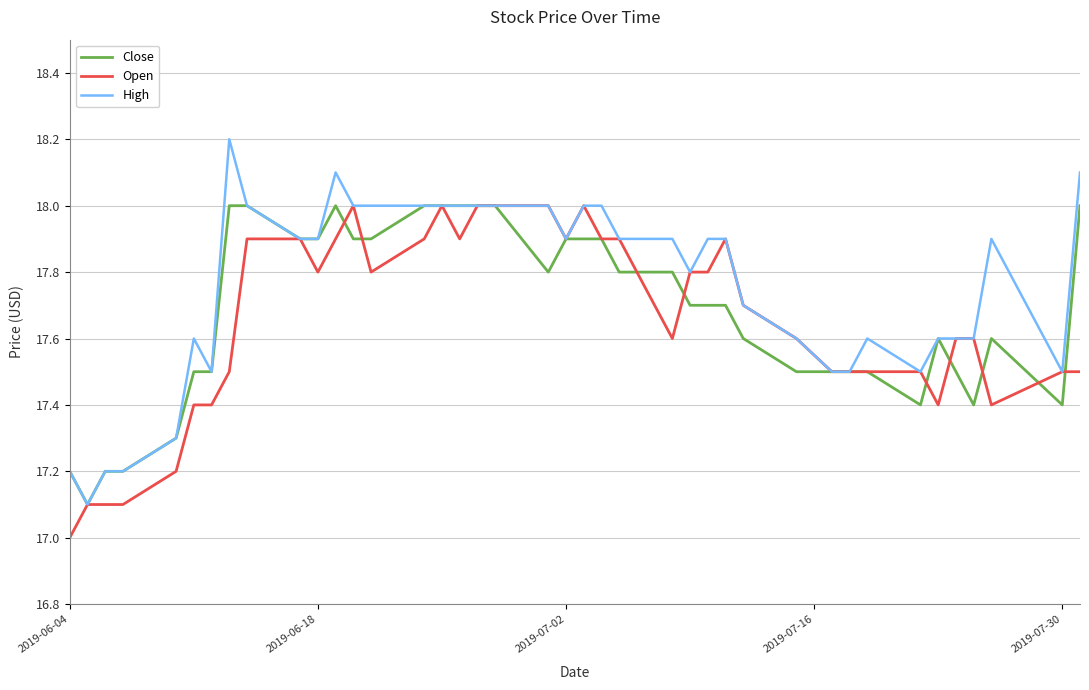

What is the maximum value for Close?

18.0